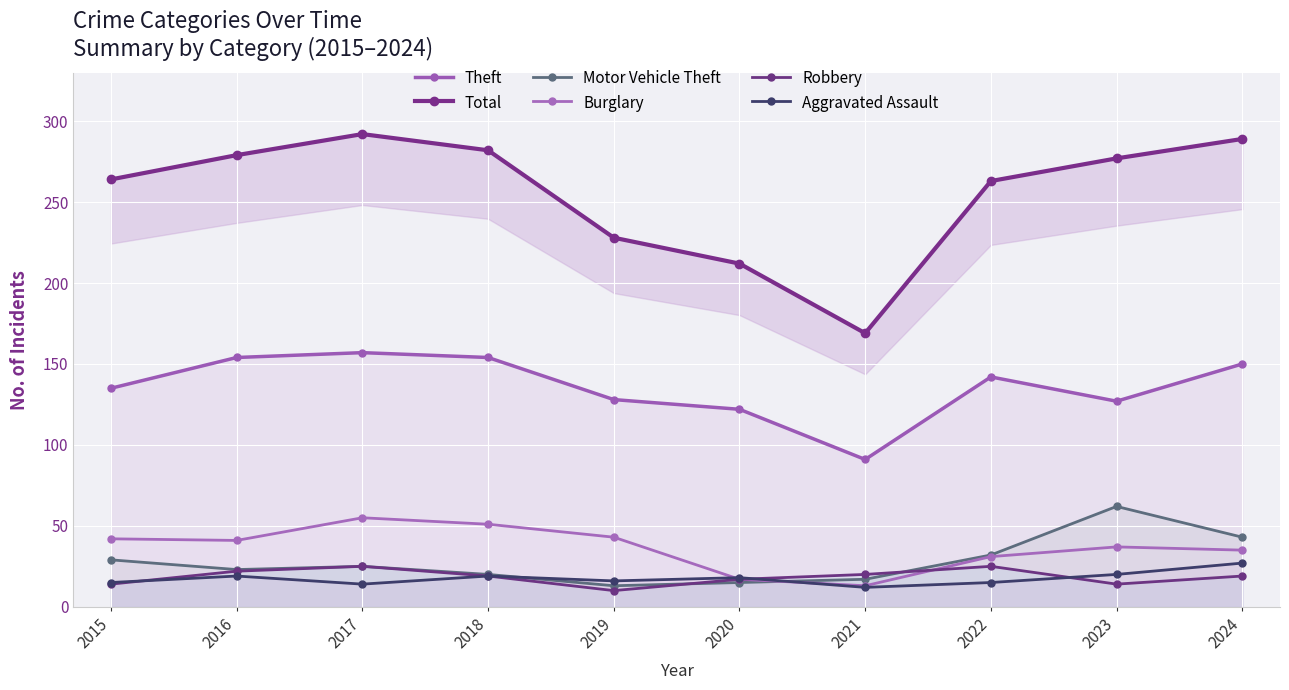

At which category does Motor Vehicle Theft reach its first local peak?

2017